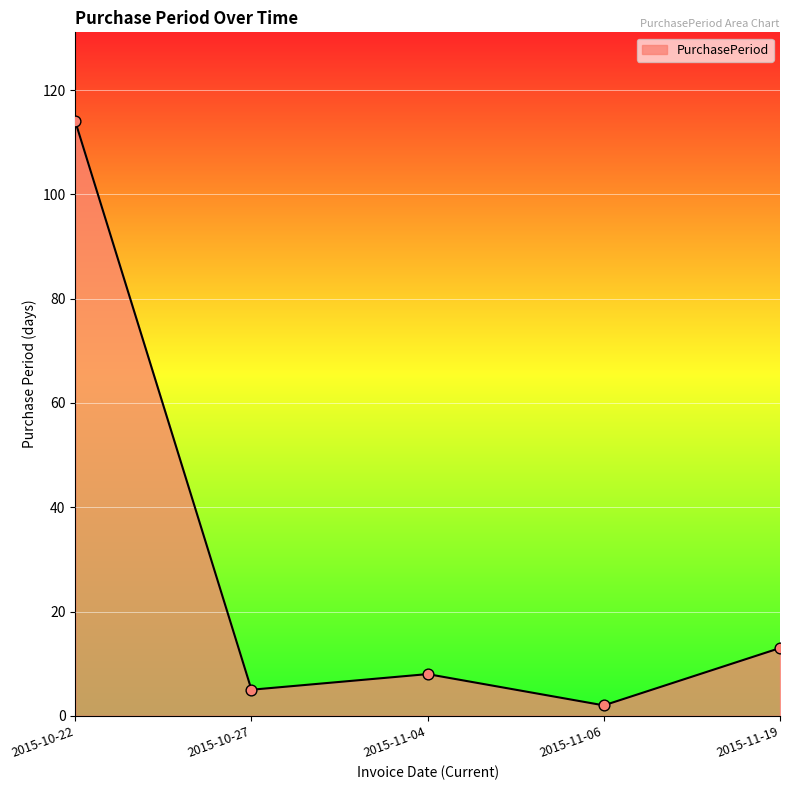

What is the change in value from 2015-11-04 to 2015-11-19?

+5